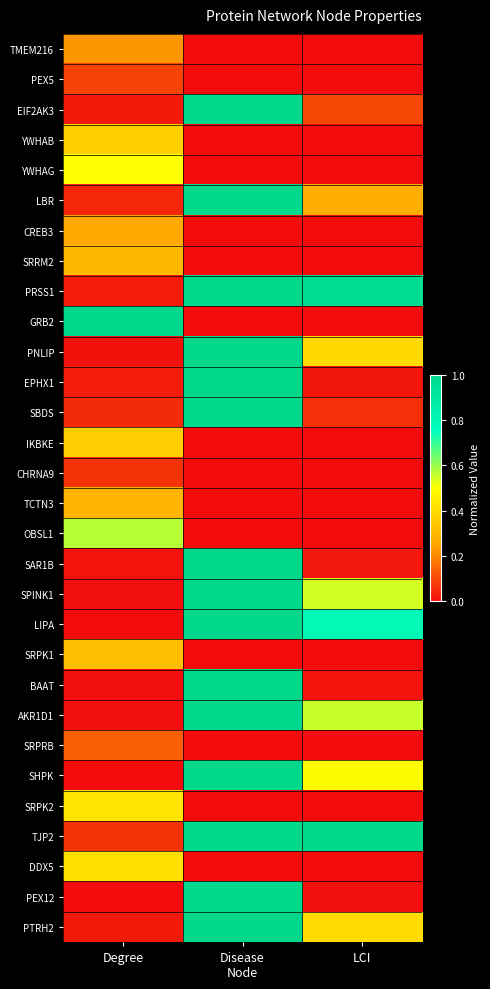

What is the total value across all series at LCI?

5.6